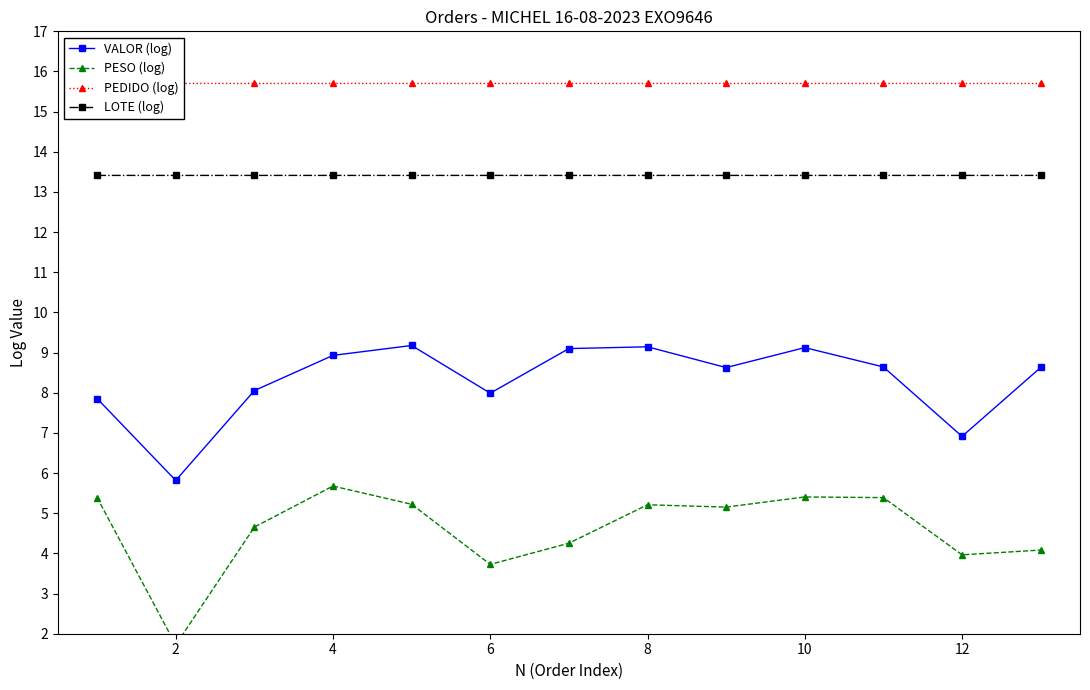

What is the sum of all PEDIDO (log) values?

204.1